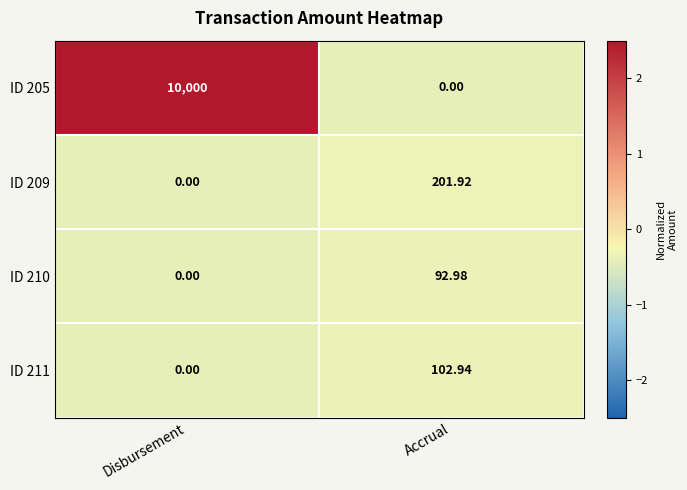

Is the value of ID 205 at Disbursement greater than the value of ID 211 at Accrual?

Yes